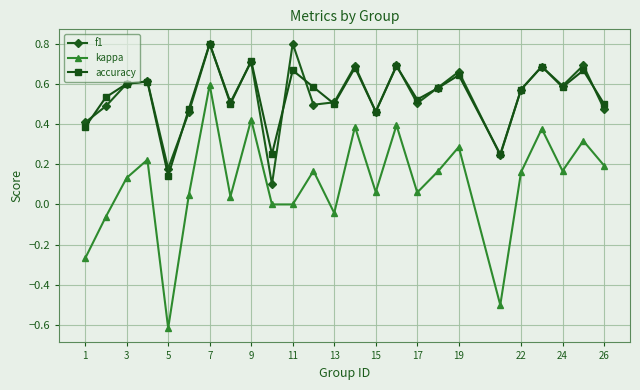

How many interior local peaks does the kappa series have?

9